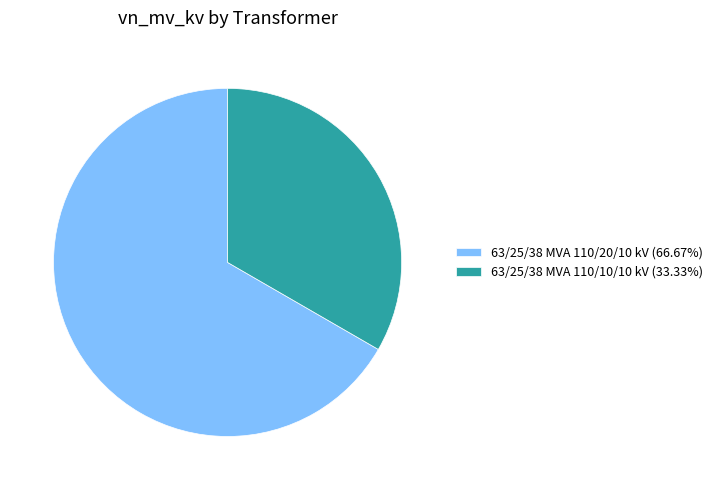

Is it true that 63/25/38 MVA 110/10/10 kV is 26% of the pie?

False